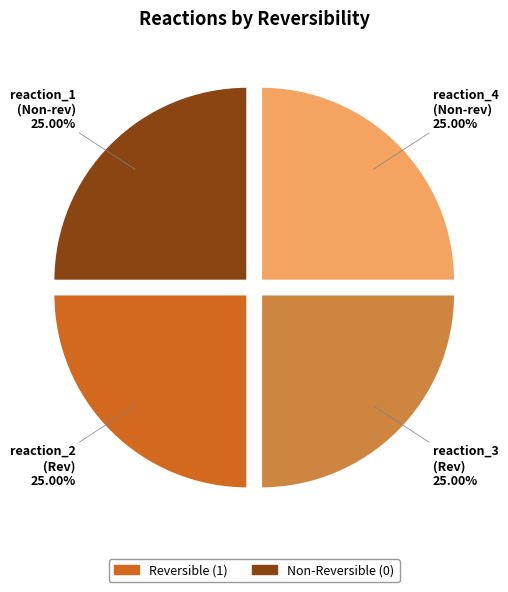

To the nearest percent, what is the average slice percentage?

25%